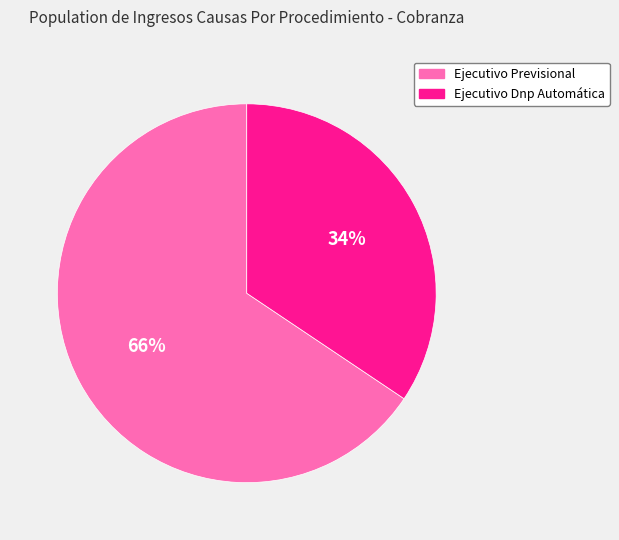

How many segments does this pie chart have?

2